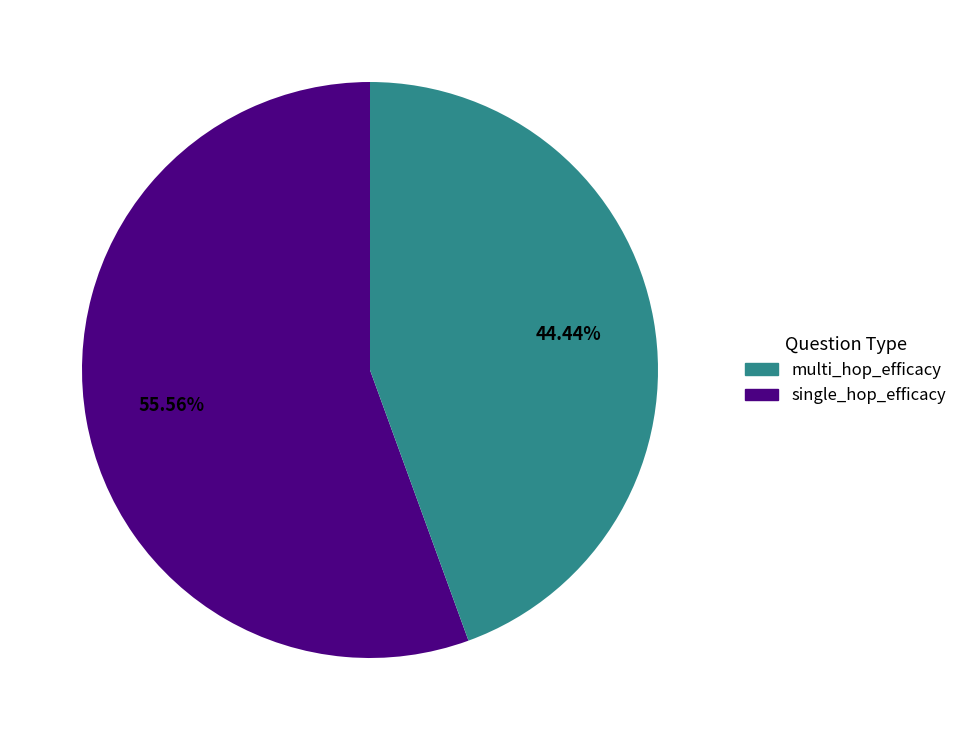

Is there a majority slice in this chart?

Yes